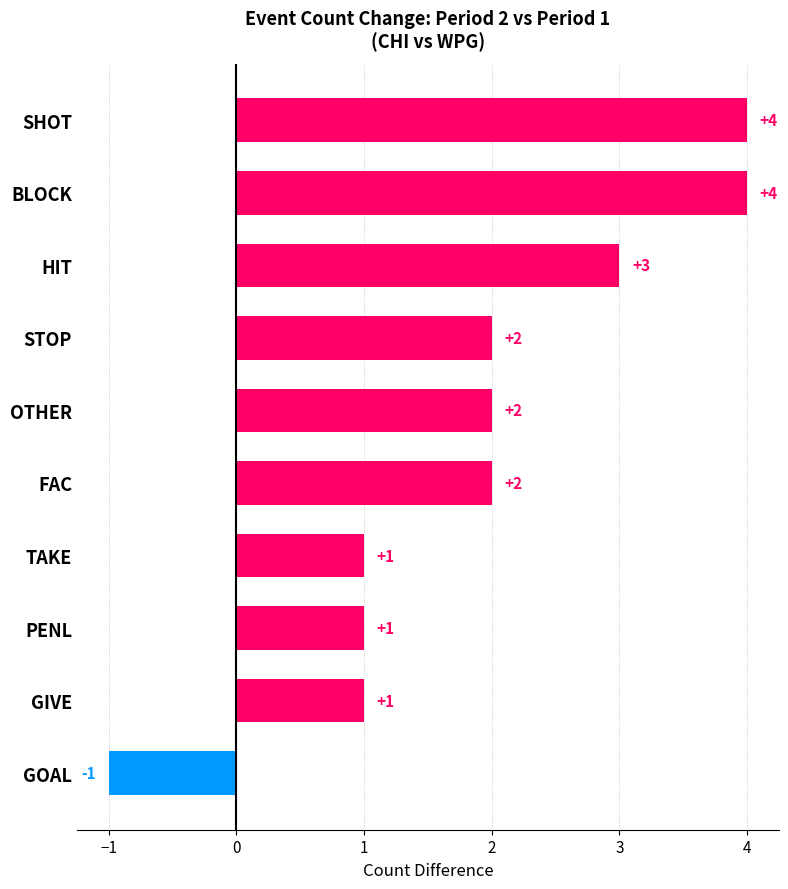

Which has a higher value, SHOT or GOAL?

SHOT